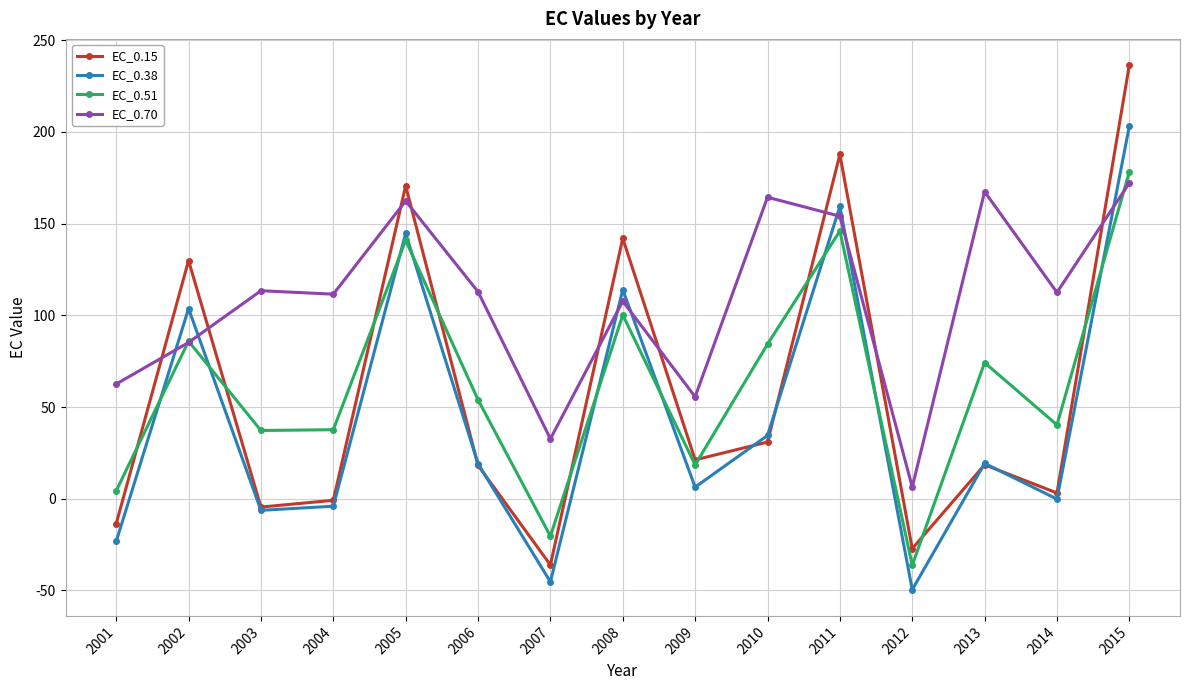

The EC_0.51 series shows 50.9 at 2013. True or false?

False